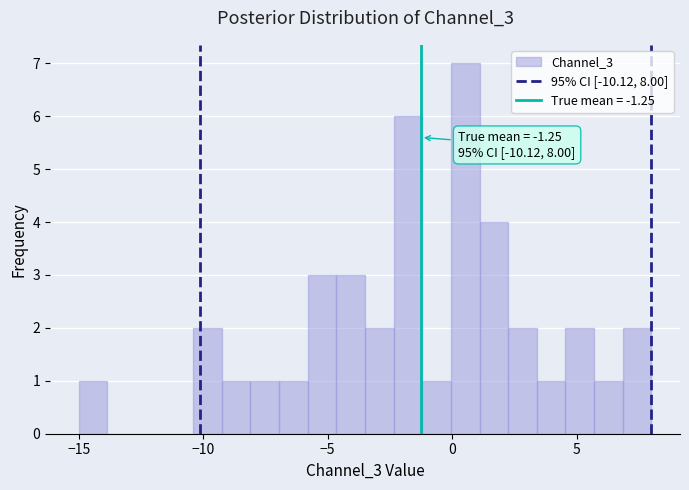

Around what value on the x-axis is the tallest bar? Give the approximate position of its centre, as read against the axis.

0.5